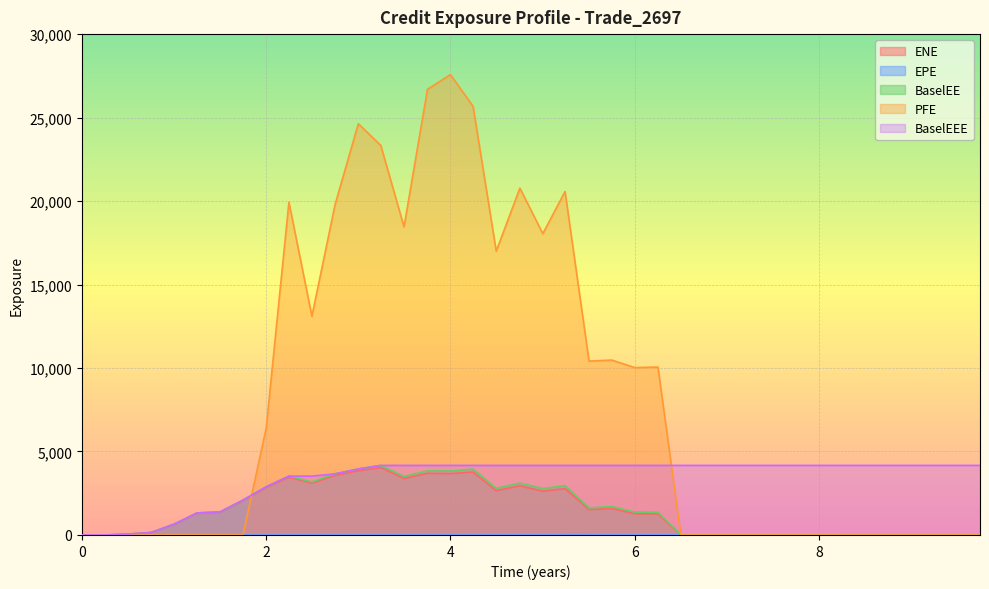

What is the greatest value displayed?

27572.6